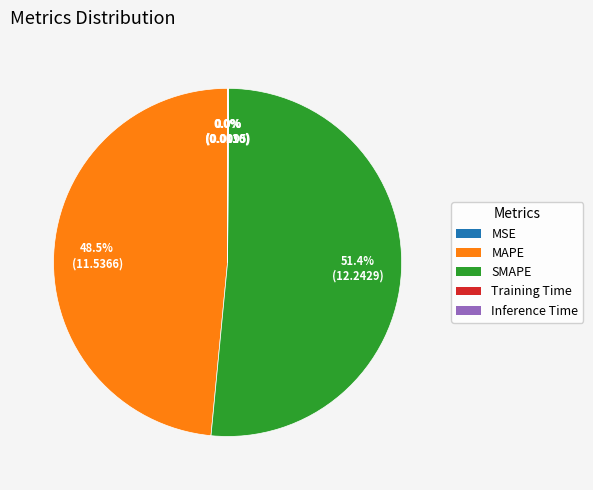

Does any single category account for the majority?

Yes